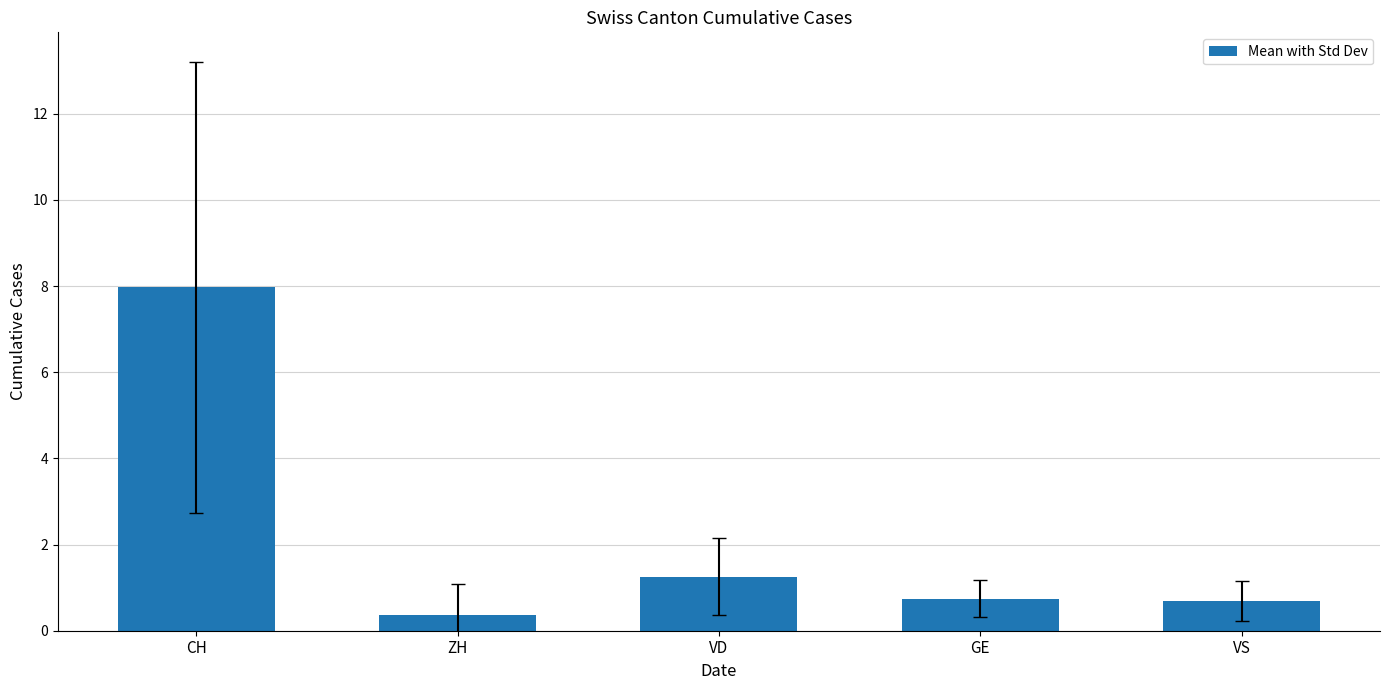

Does the chart contain any negative values?

No